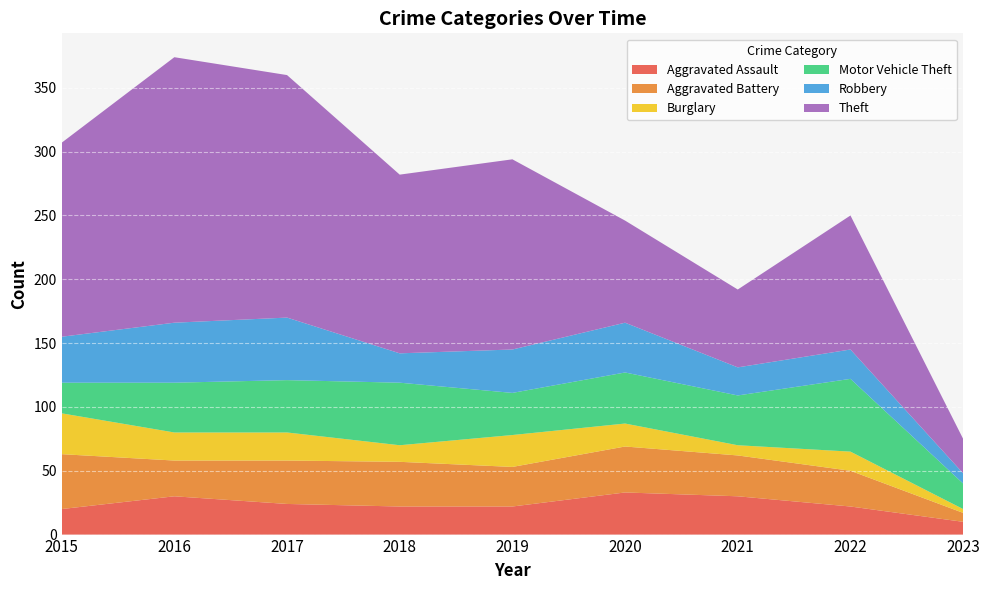

Reading left to right, transcribe all the data shown in this chart.

Aggravated Assault: 20	30	24	22	22	33	30	22	10
Aggravated Battery: 43	28	34	35	31	36	32	28	7
Burglary: 32	22	22	13	25	18	8	15	3
Motor Vehicle Theft: 24	39	41	49	33	40	39	57	20
Robbery: 36	47	49	23	34	39	22	23	8
Theft: 152	208	190	140	149	80	61	105	27